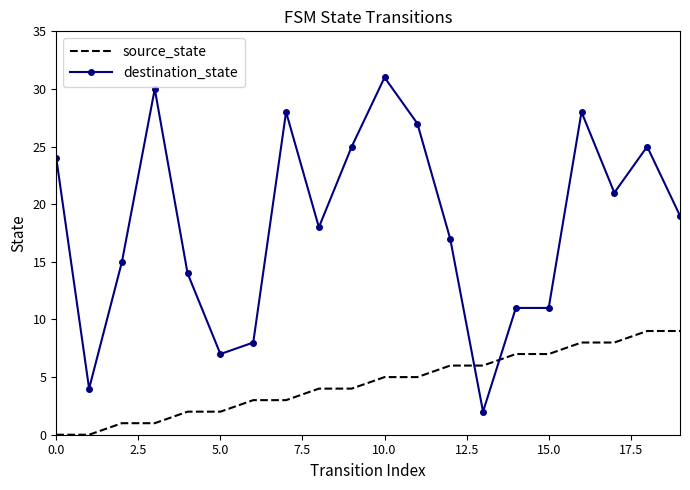

How many intersections are there between destination_state and source_state?

2